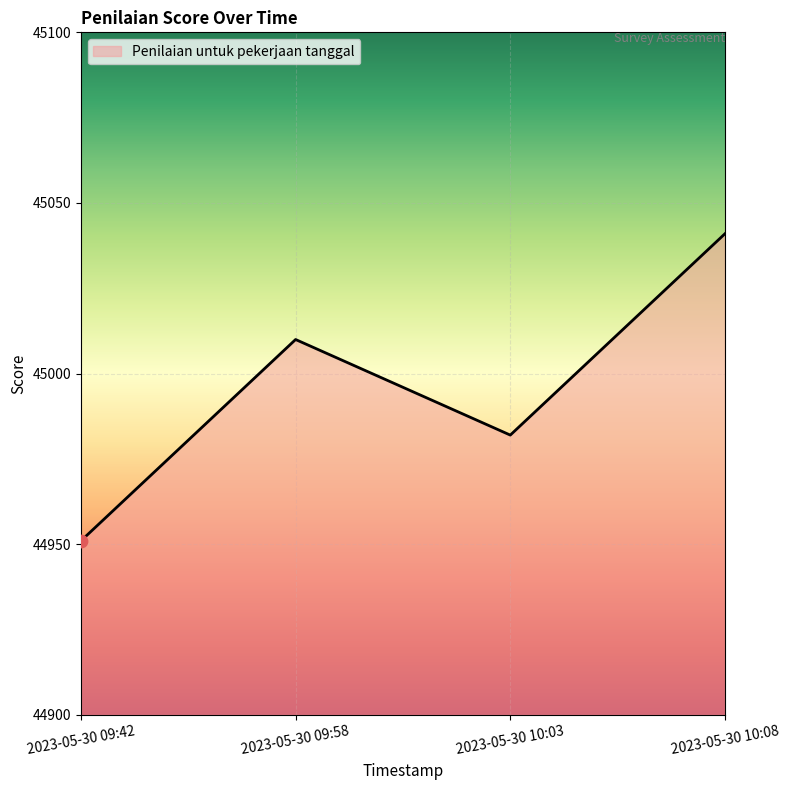

Between 2023-05-30 10:03 and 2023-05-30 10:08, which is larger?

2023-05-30 10:08